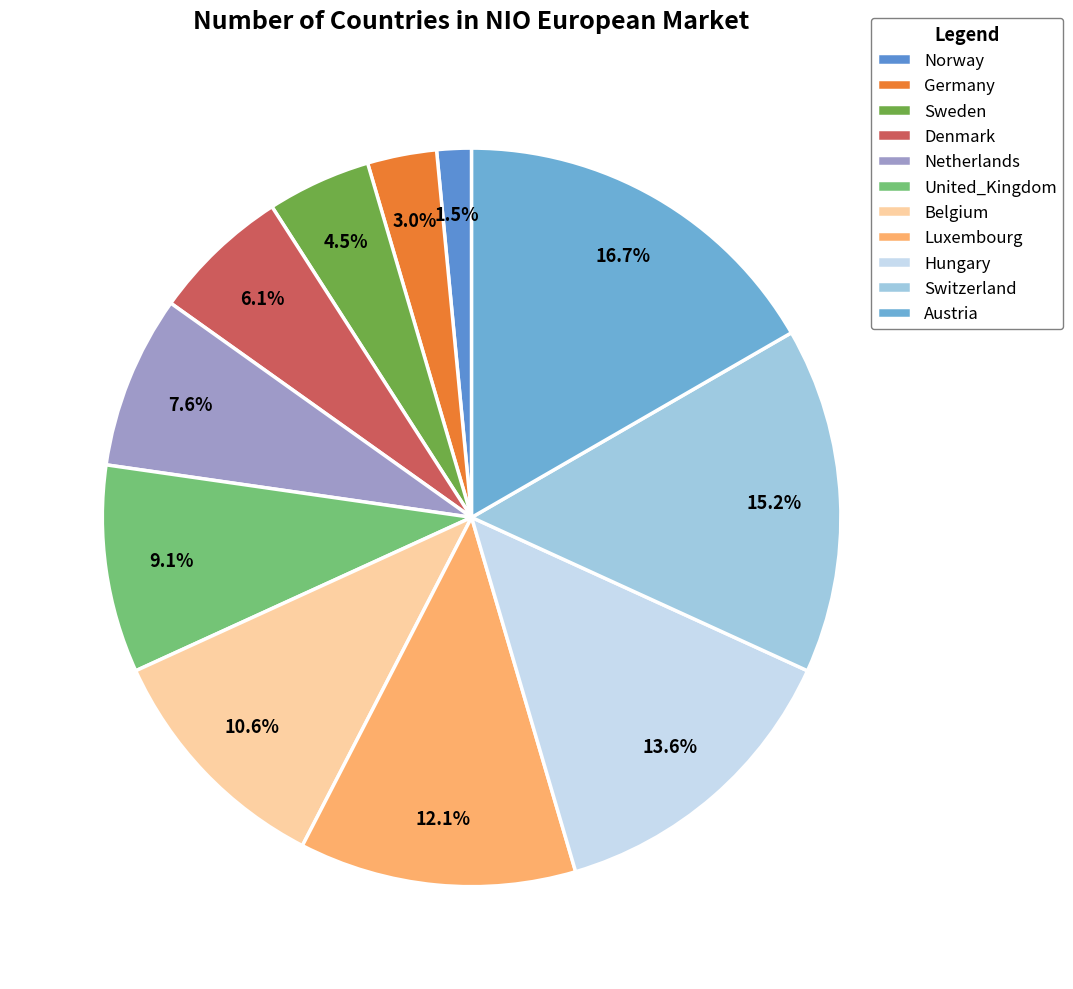

What is the ratio of the value at Switzerland to the value at Germany?

5.0